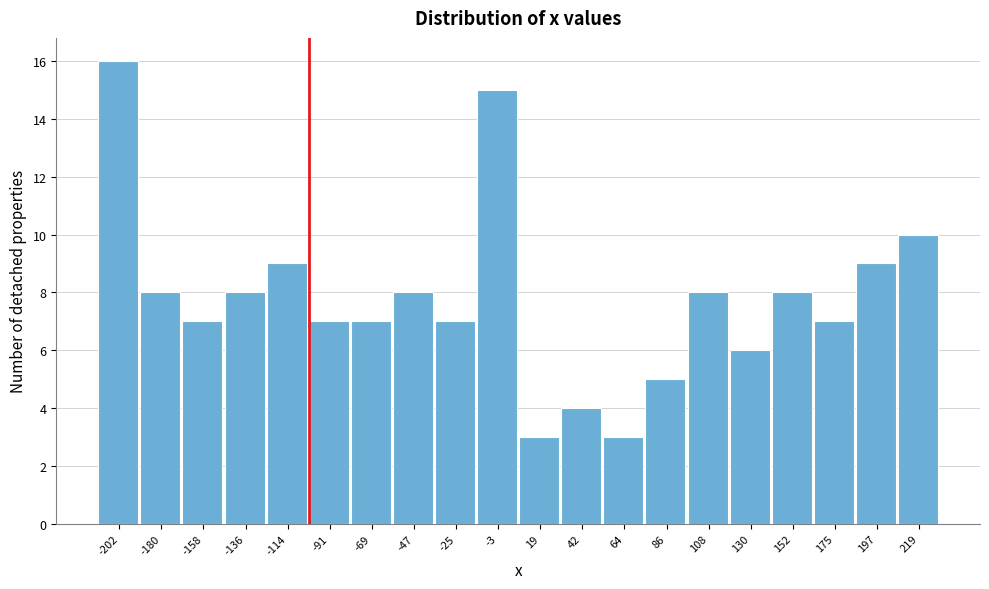

What is the height of the bar covering -190 to -170 on the x-axis? Neither the bar edges nor the heights are printed on the chart, so give them approximately, as read against the axes.

8